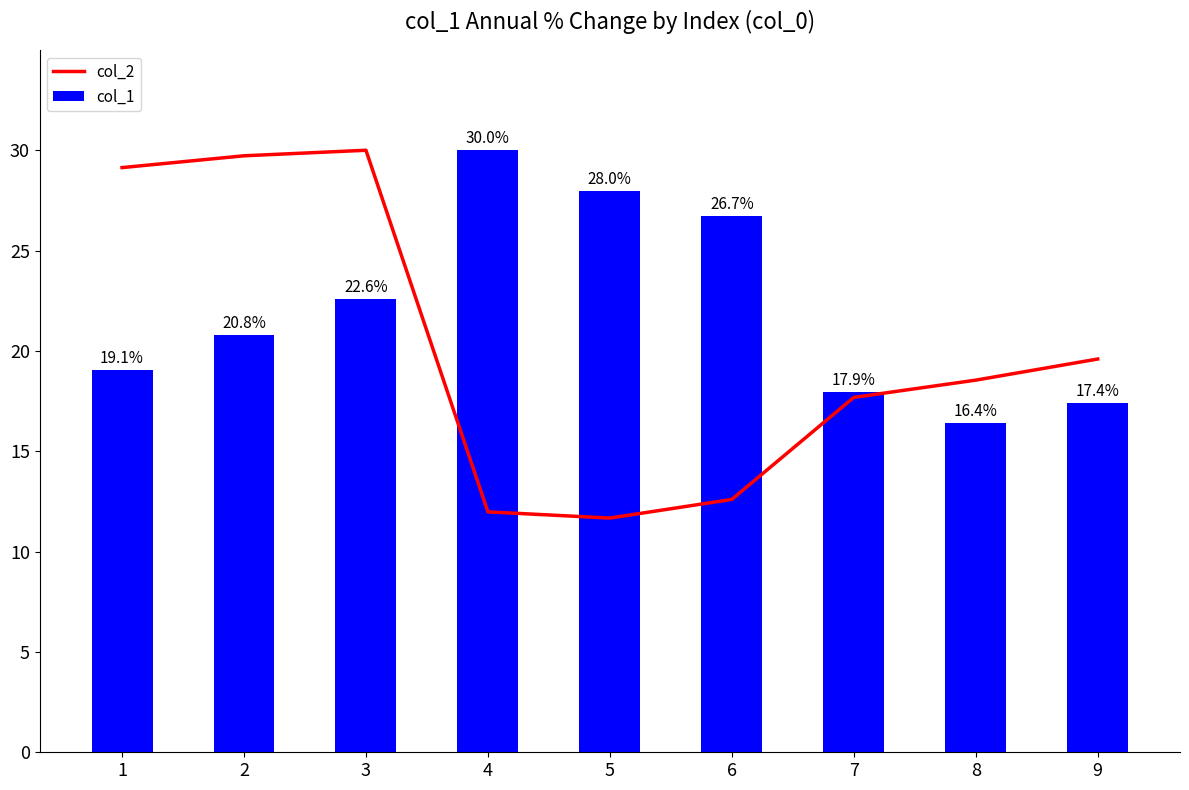

What is the difference between the highest and lowest values at 3?

7.4